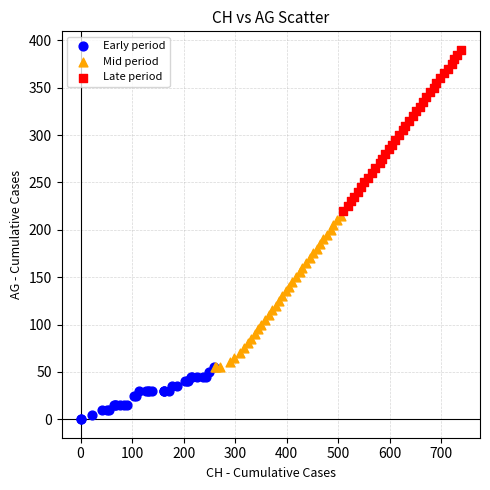

Which series reaches the minimum Y coordinate?

Early period